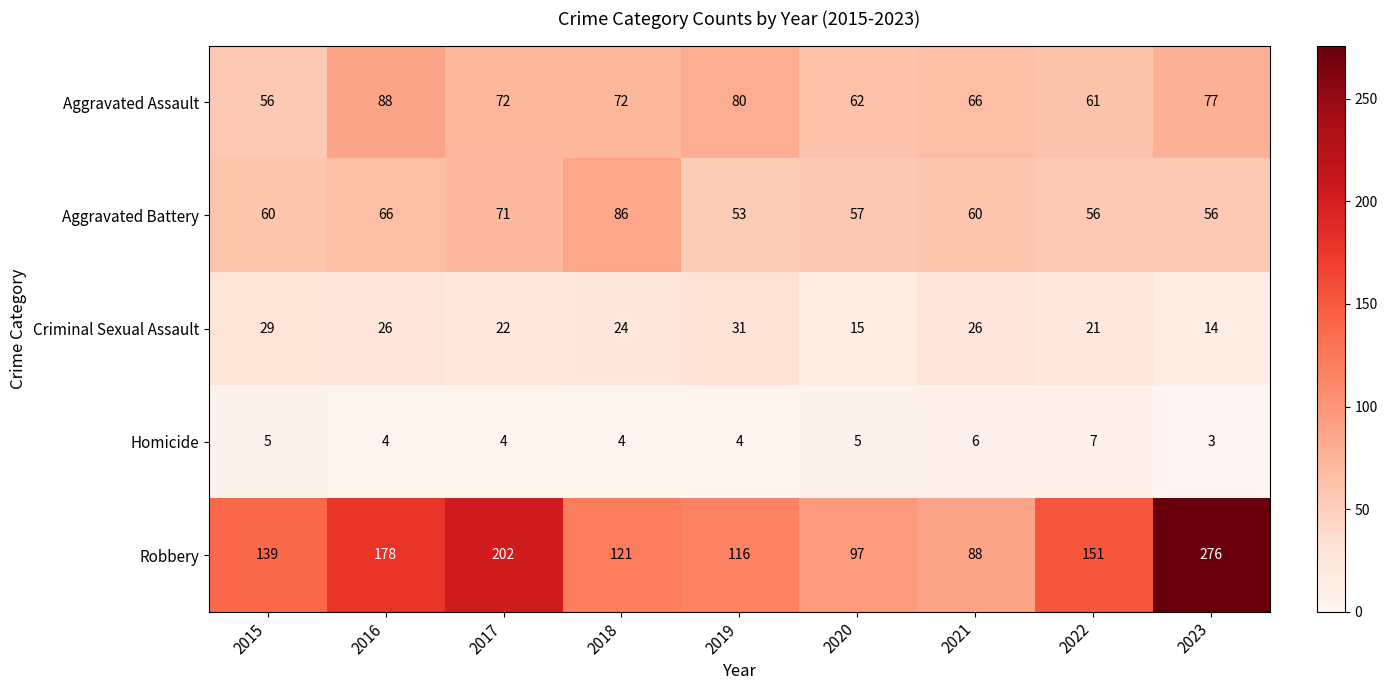

Where does the Homicide series first go above 4?

2015